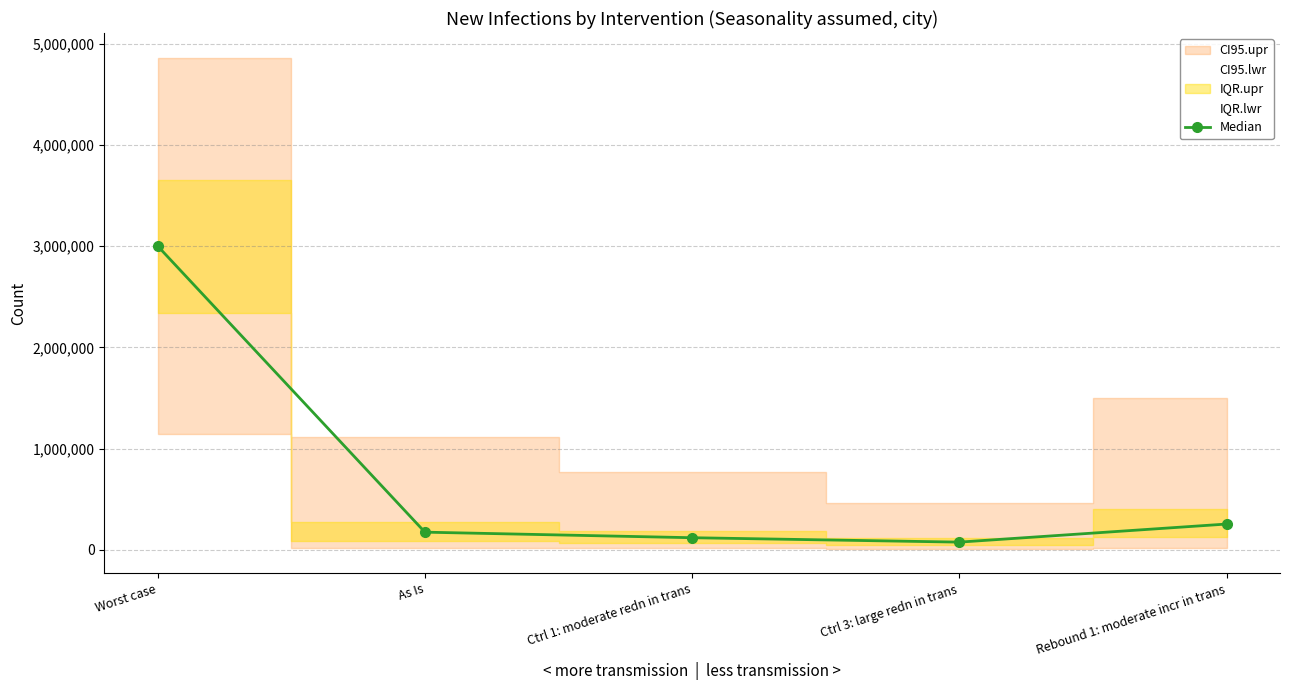

How many interior local valleys (lower than both neighbors) does the data have?

1